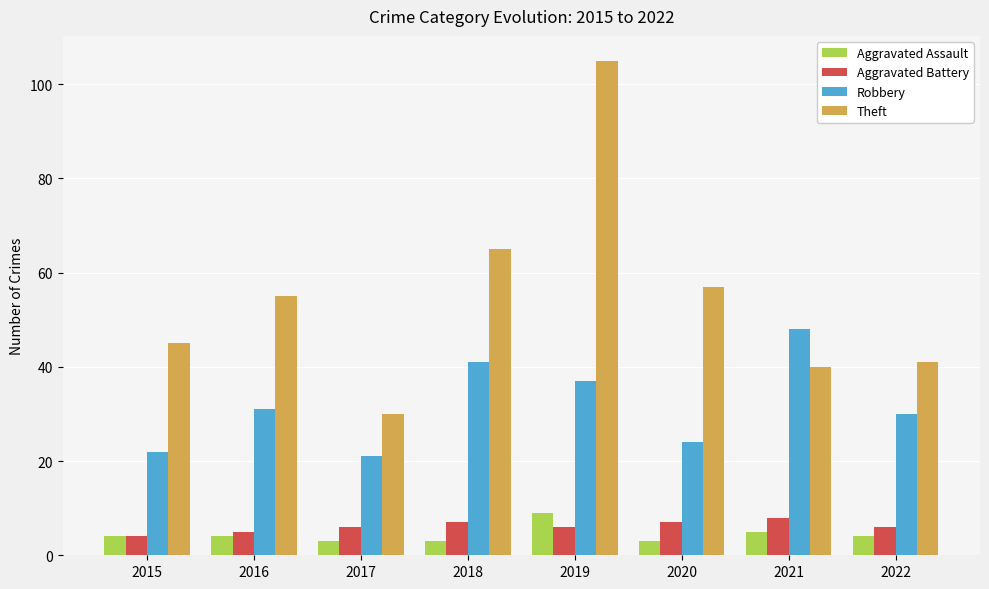

What is the approximate value of Robbery at 2021?

48